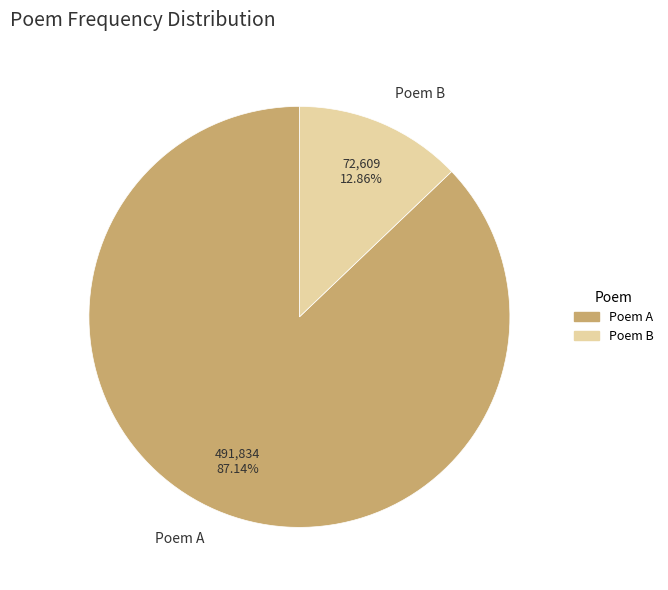

Is Poem A the majority of the pie?

Yes